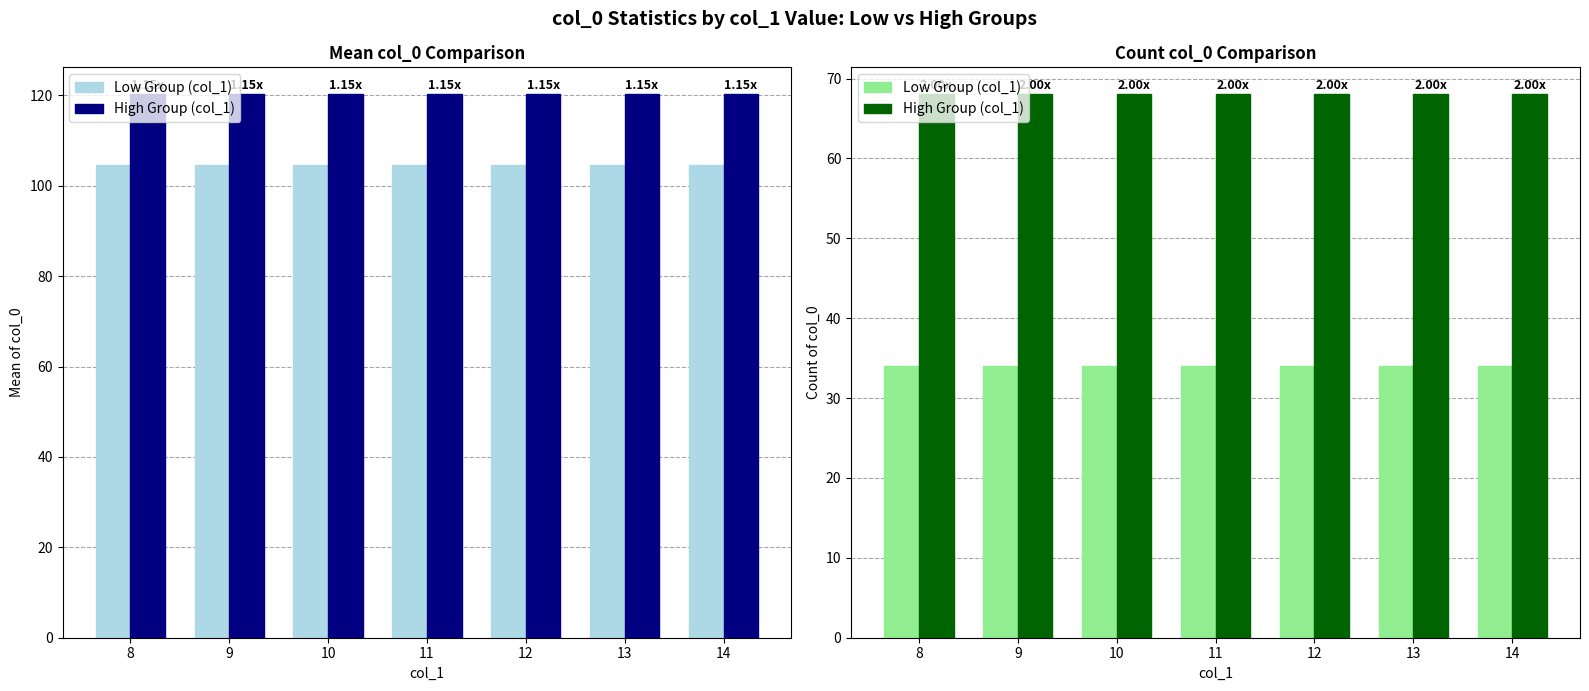

Does the chart contain any negative values?

No